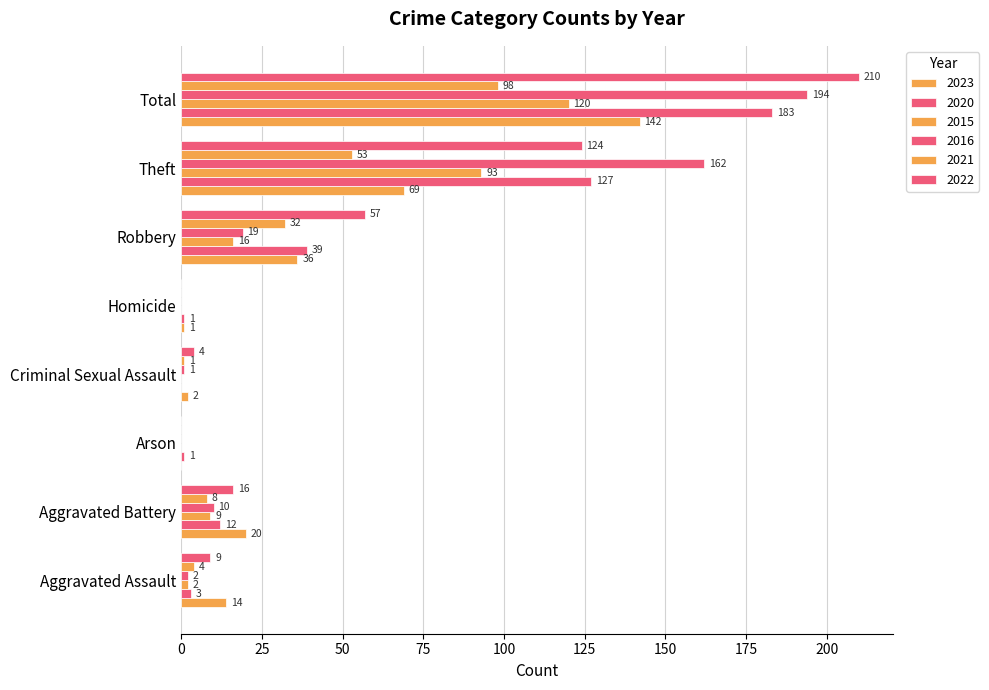

Which series has the largest total across all categories?

2022